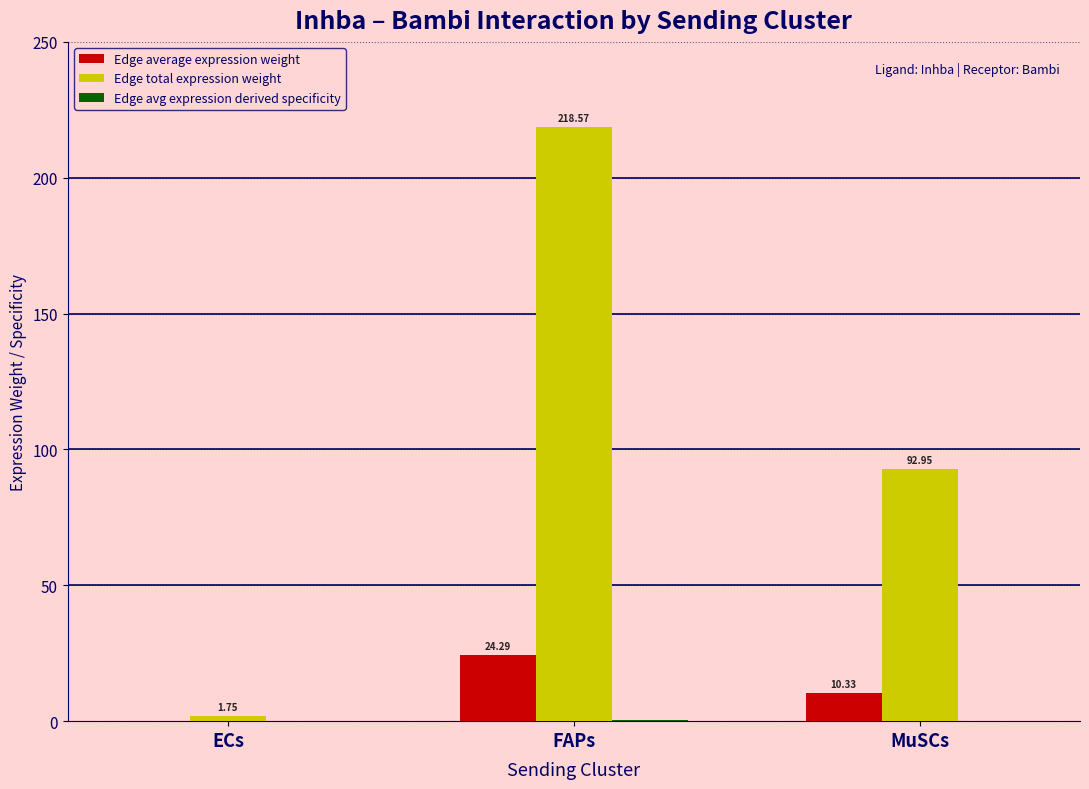

Where does the Edge total expression weight series first go above 92?

FAPs